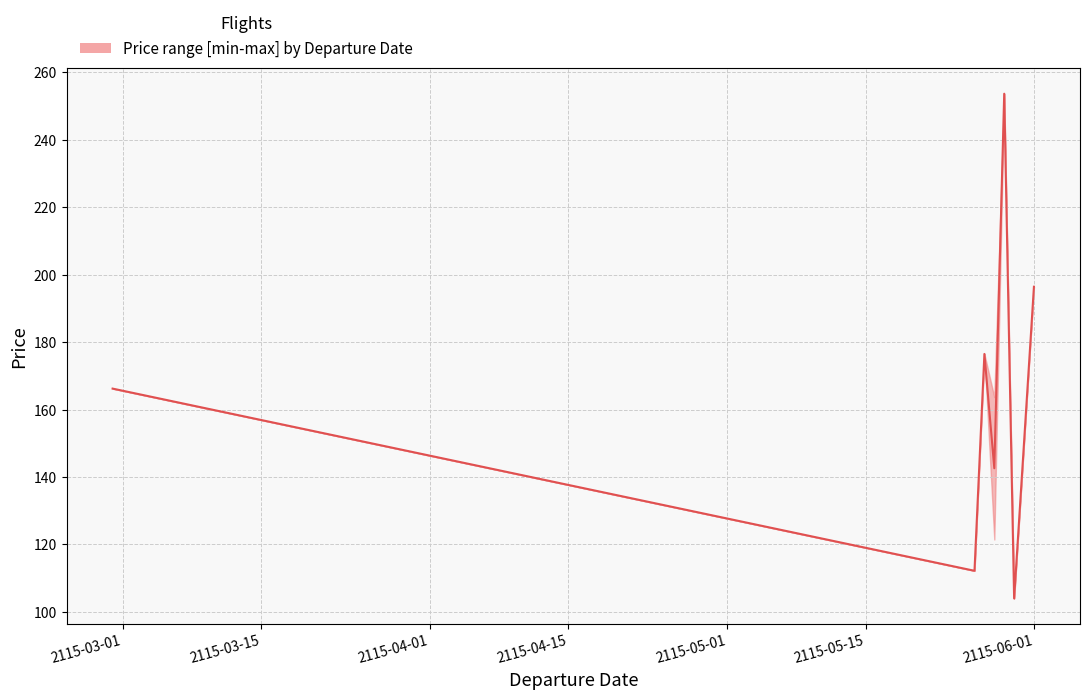

True or false: Price_lower and Price_upper cross at least once.

False